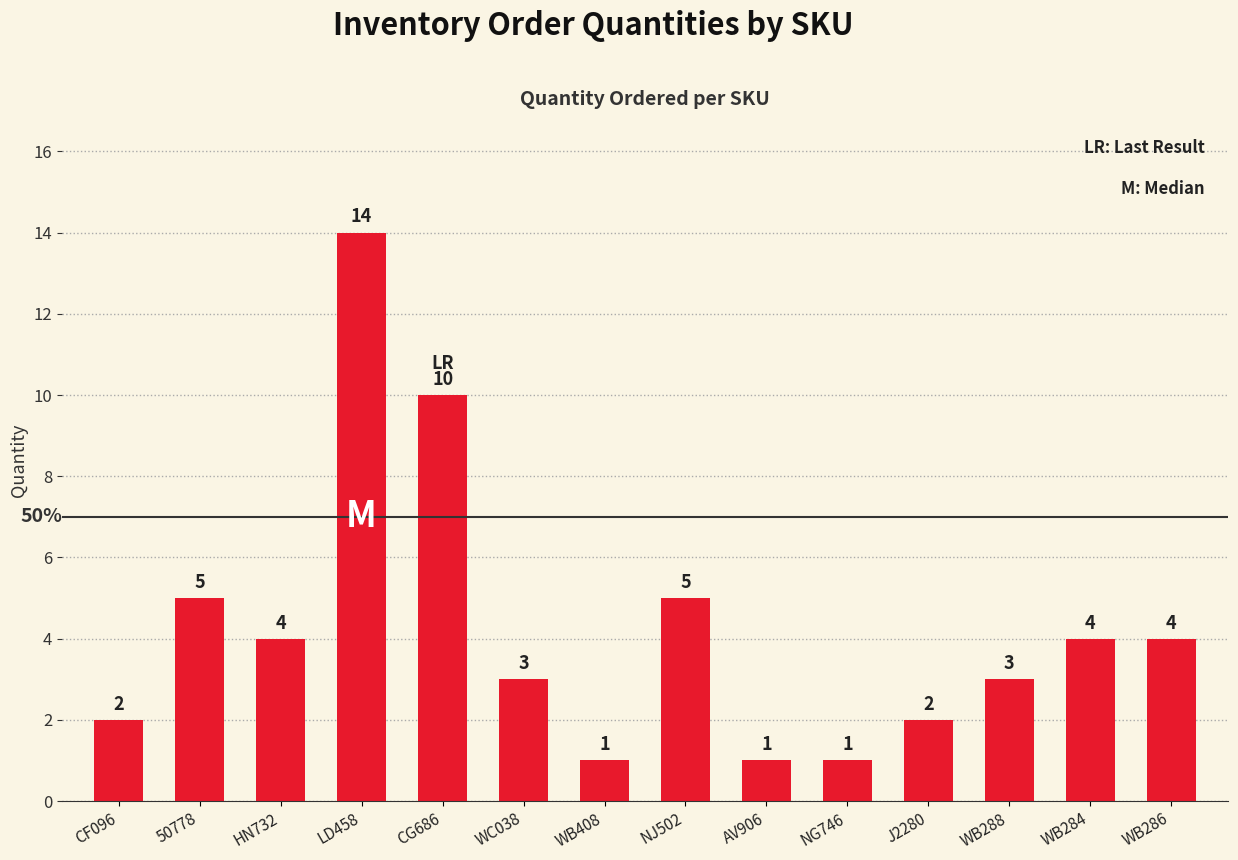

Reading left to right, extract all data points from this chart.

2	5	4	14	10	3	1	5	1	1	2	3	4	4